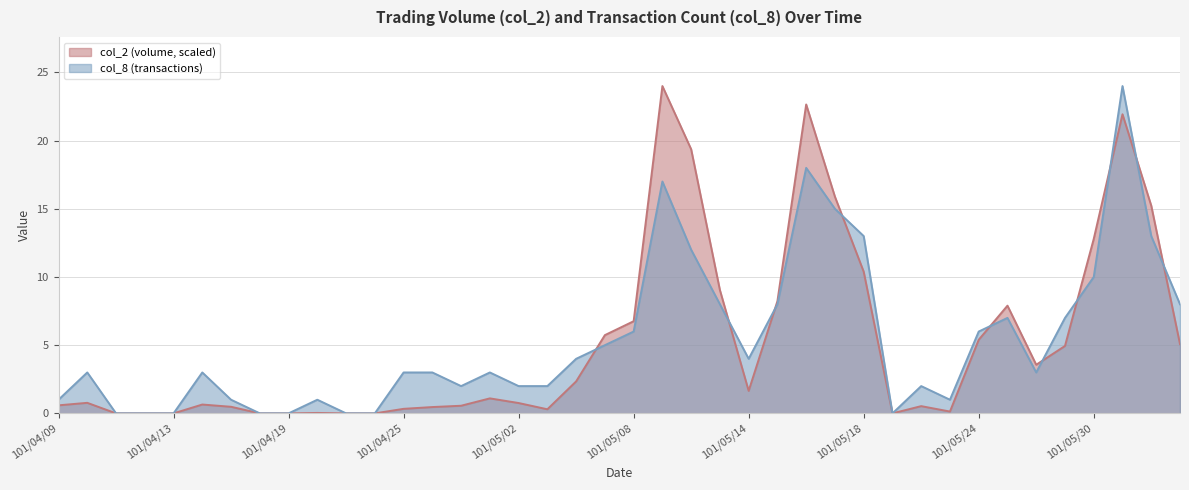

After their last crossing, which series has the higher values: col_8 or col_2?

col_8